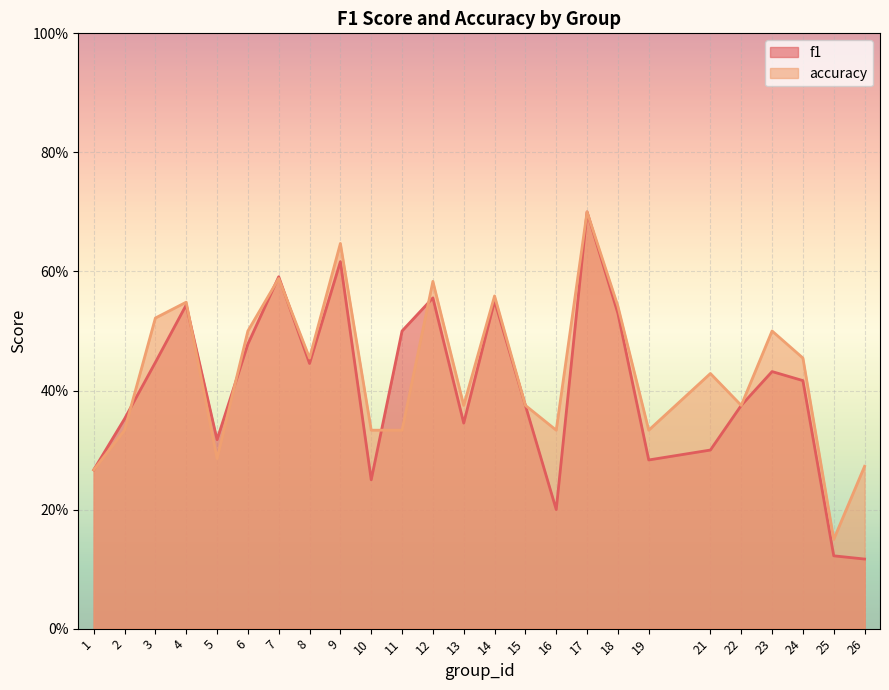

How many lines are shown in the chart?

2